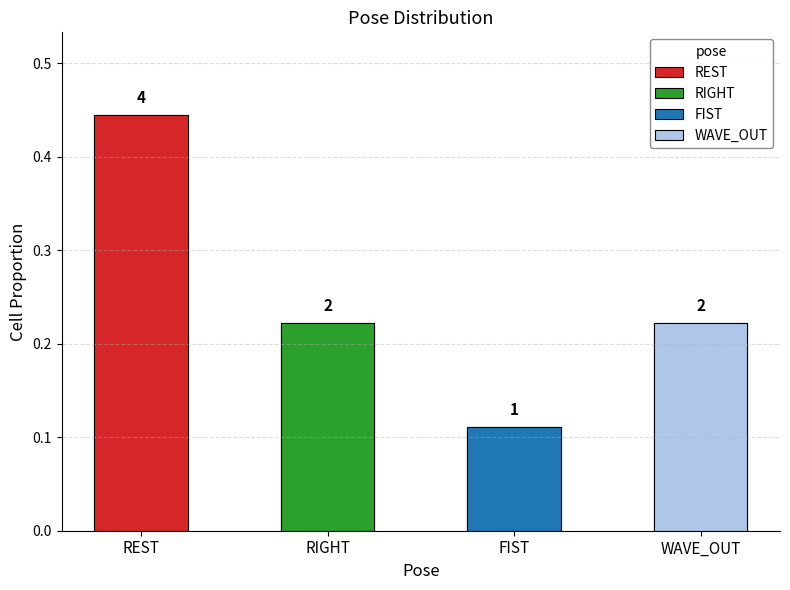

True or false: the data shows 0.2 at RIGHT.

True